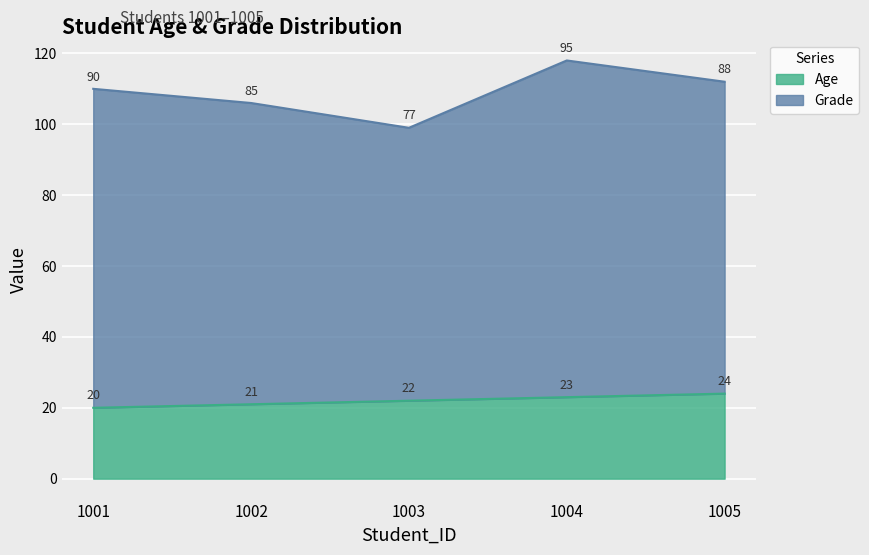

Rank the categories by value from highest to lowest.

1005, 1004, 1003, 1002, 1001